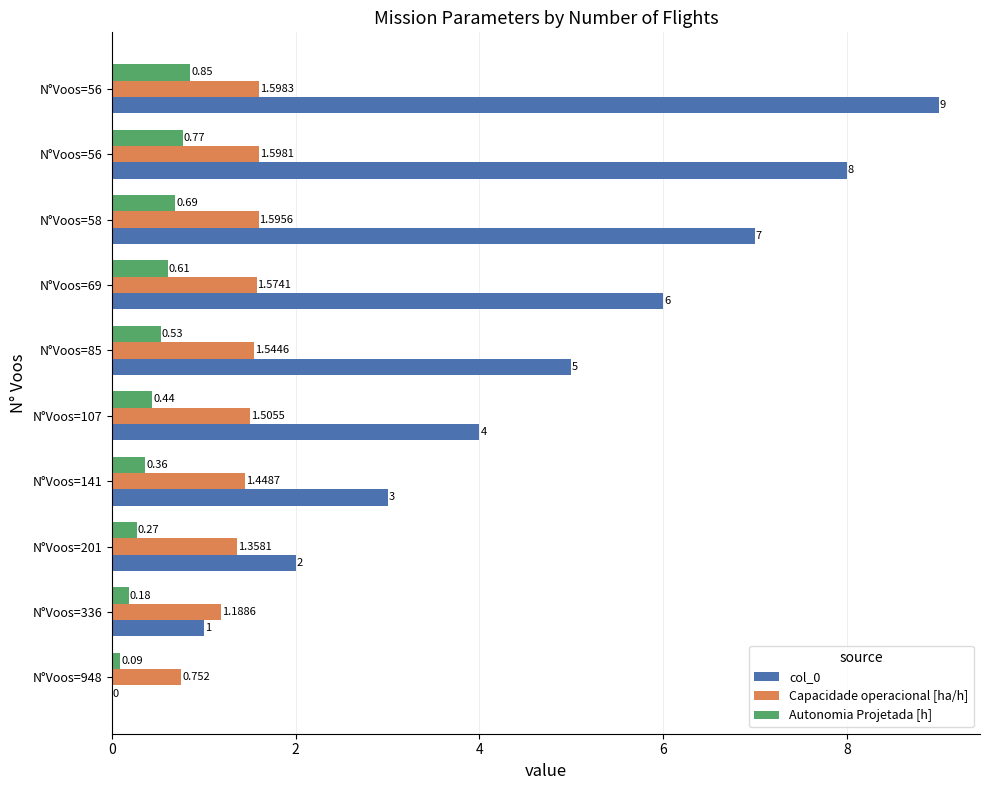

List the series in order of their overall mean, highest first.

col_0, Capacidade operacional [ha/h], Autonomia Projetada [h]